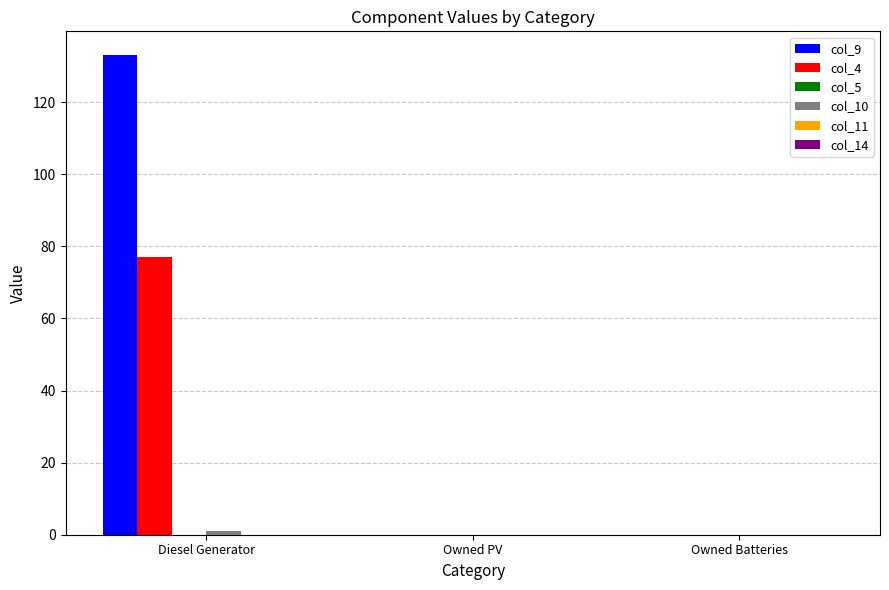

The value of col_9 at Owned Batteries is -73.4. True or false?

False